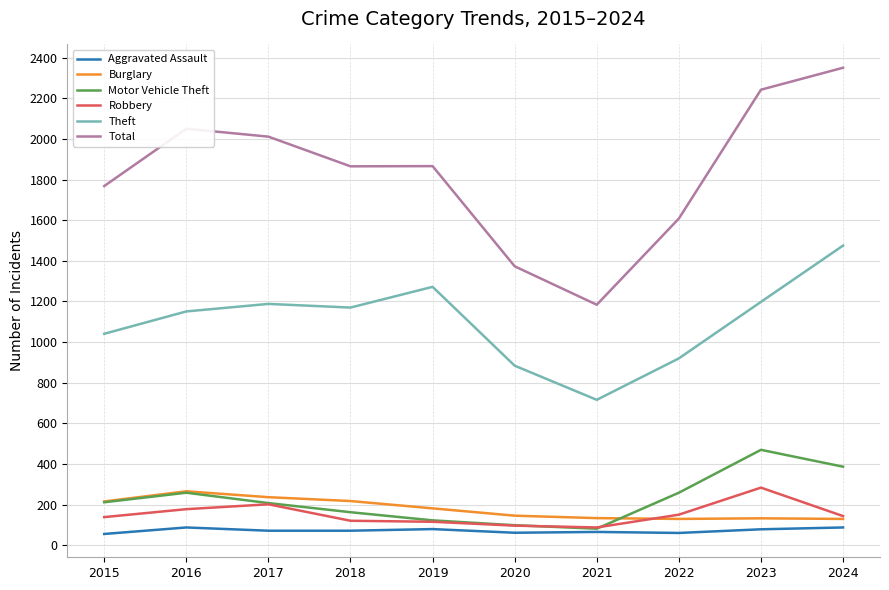

Which label corresponds to the largest value in the chart?

2024